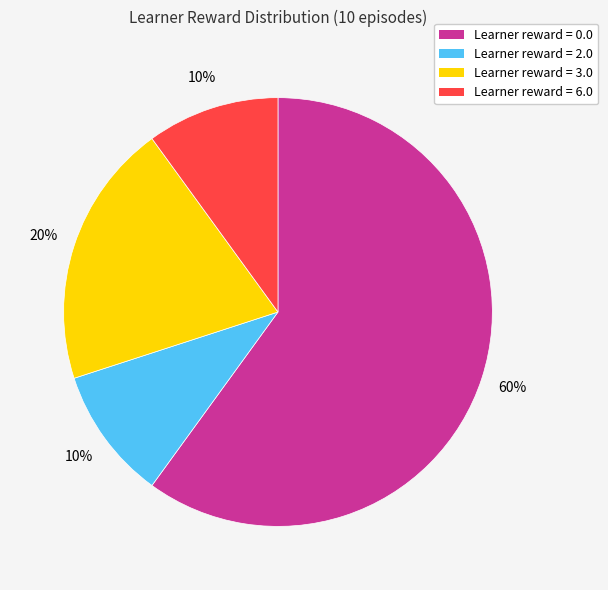

The Learner reward = 6.0 slice represents 1% of the pie. True or false?

False